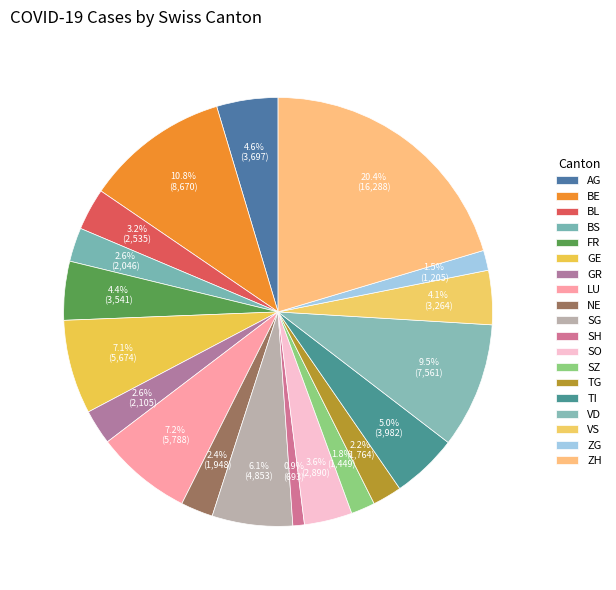

How many segments does this pie chart have?

19